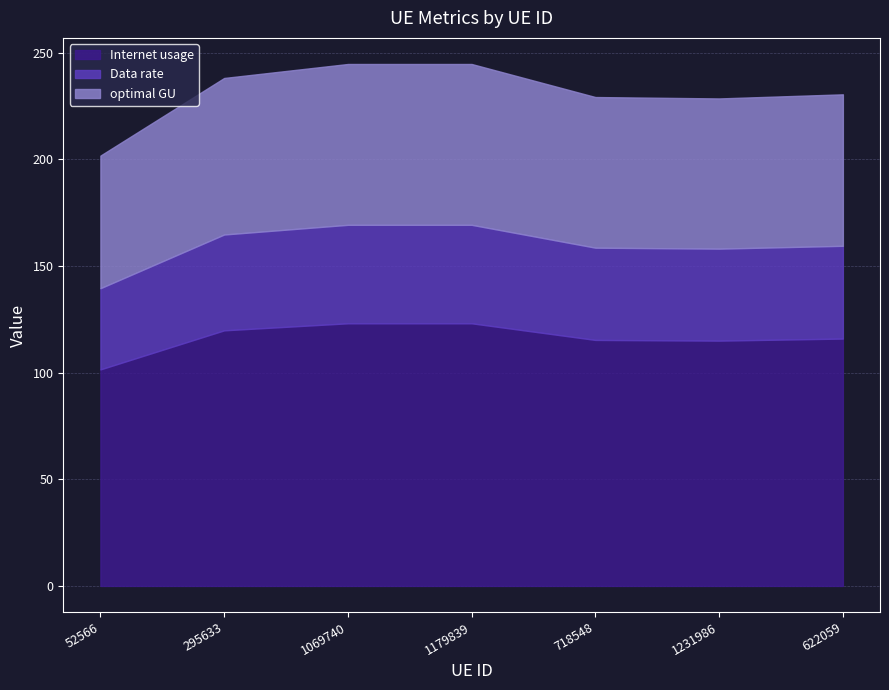

How many lines are shown in the chart?

3